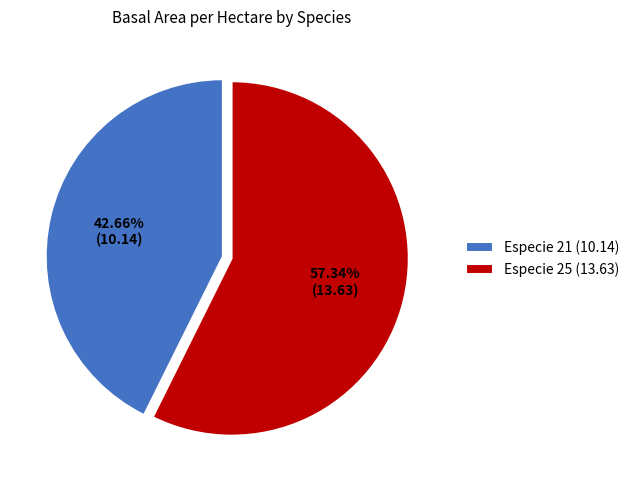

How many segments does this pie chart have?

2